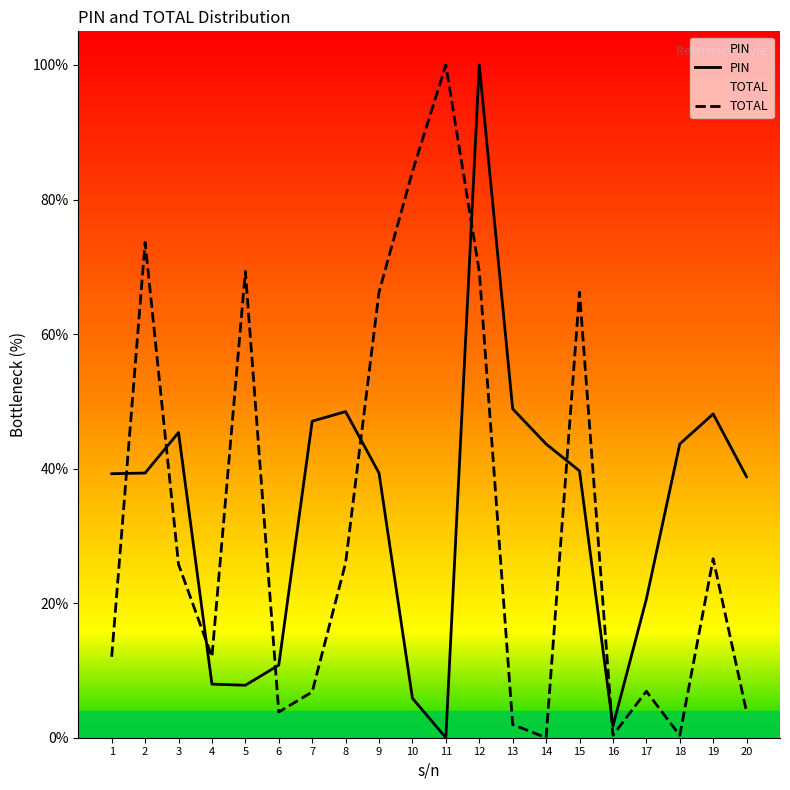

How many values in the PIN series are below 39?

8